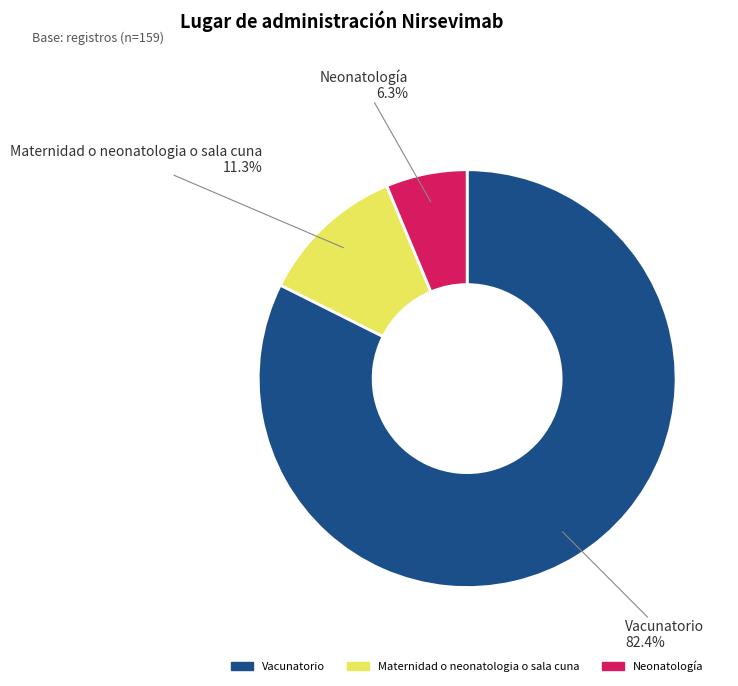

Does Neonatología represent more than half of the total?

No